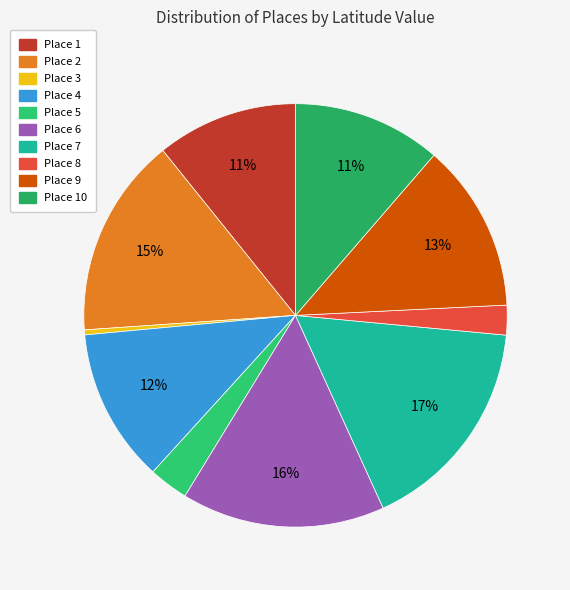

To the nearest percent, what is the difference between the largest and smallest slice percentages?

16%